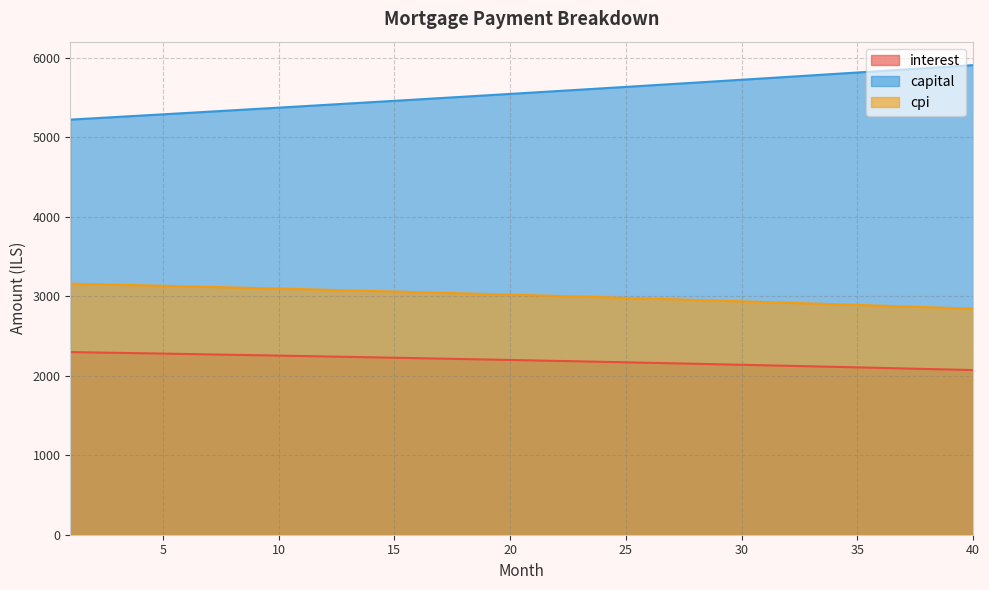

What are all the series names shown in the legend?

interest, capital, cpi